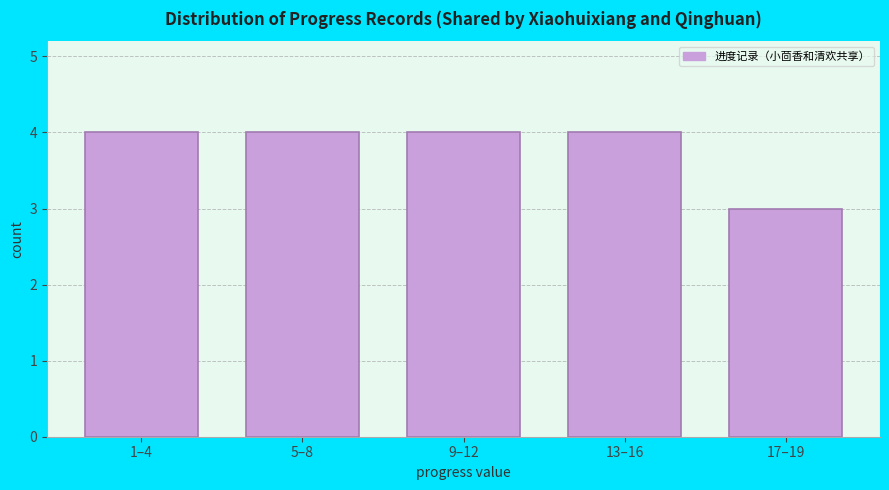

Reading right to left, extract all data points from this chart.

3	4	4	4	4